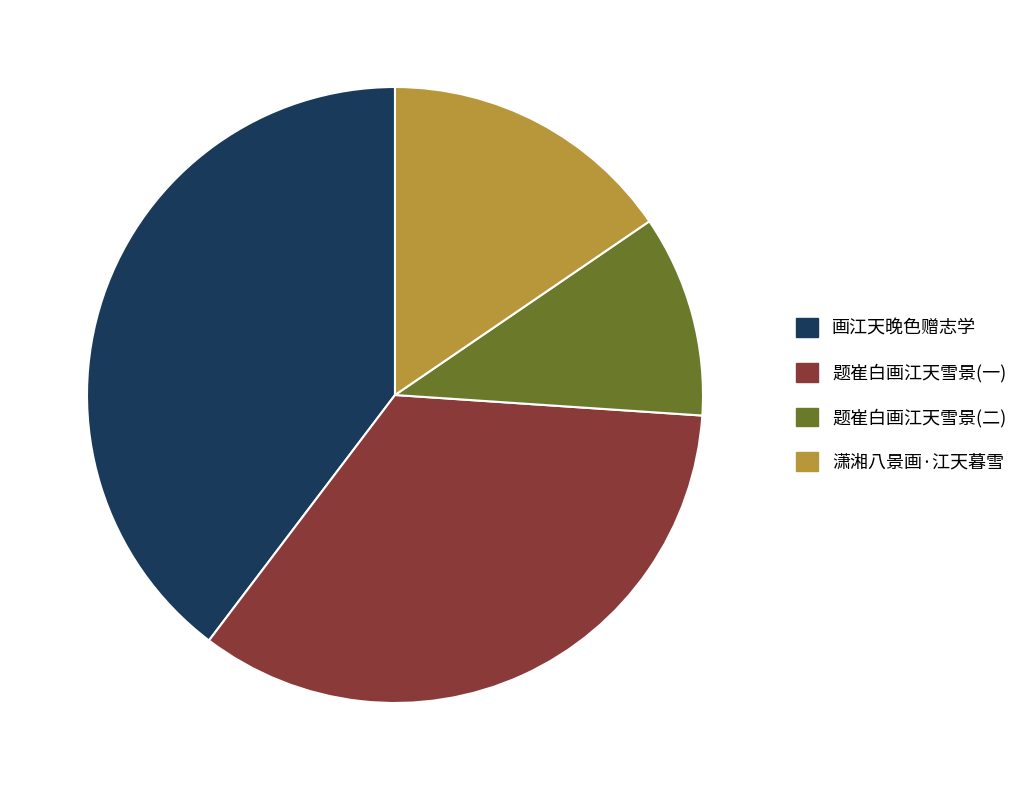

Rank the categories by value from highest to lowest.

画江天晚色赠志学, 题崔白画江天雪景(一), 潇湘八景画·江天暮雪, 题崔白画江天雪景(二)